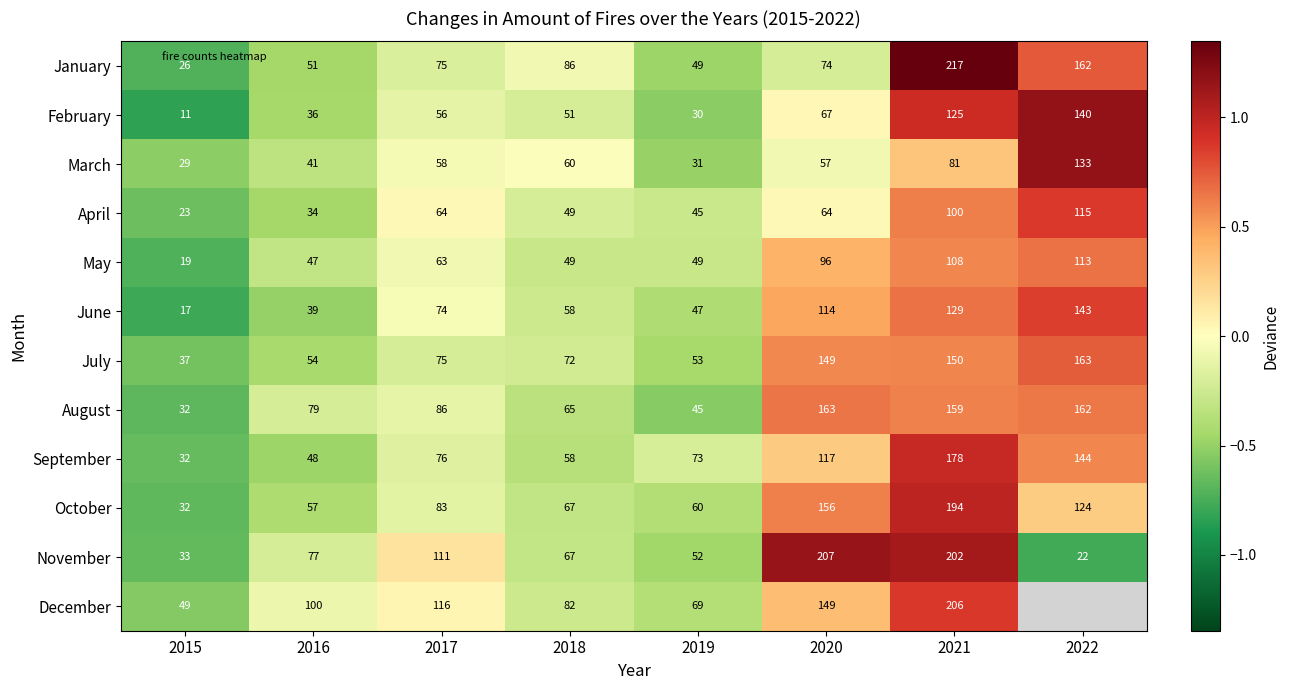

Is the value of November at 2022 greater than the value of March at 2017?

No